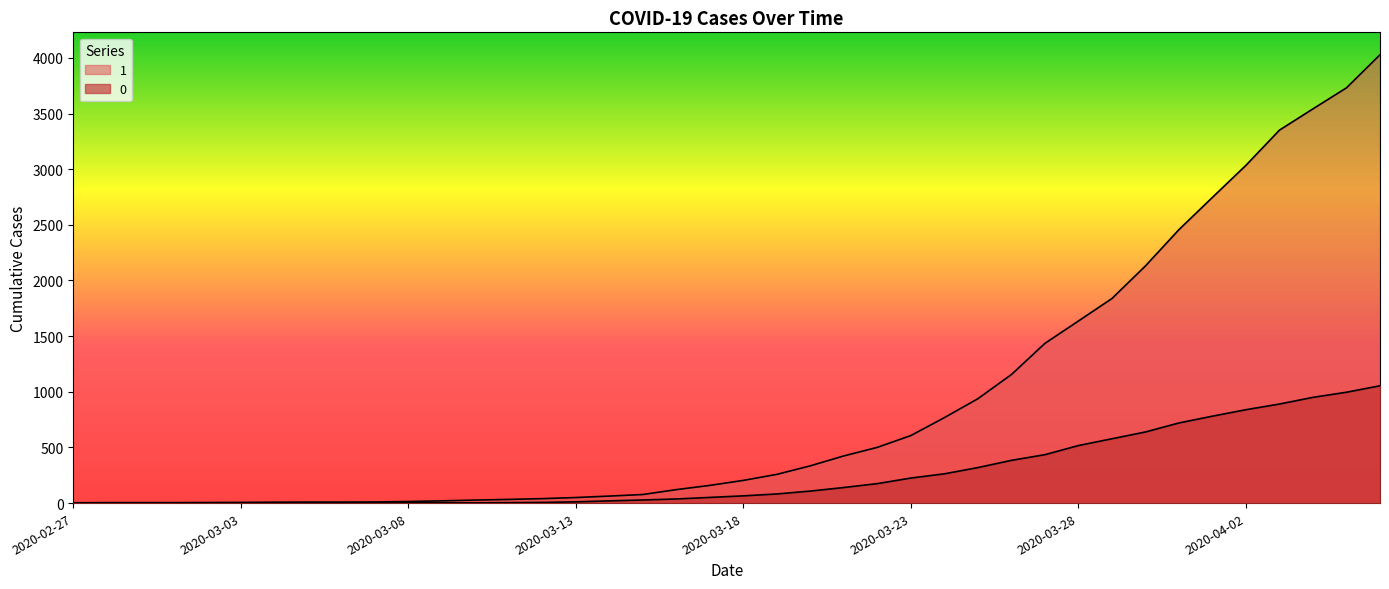

Does the chart display data point markers on the line(s)?

No